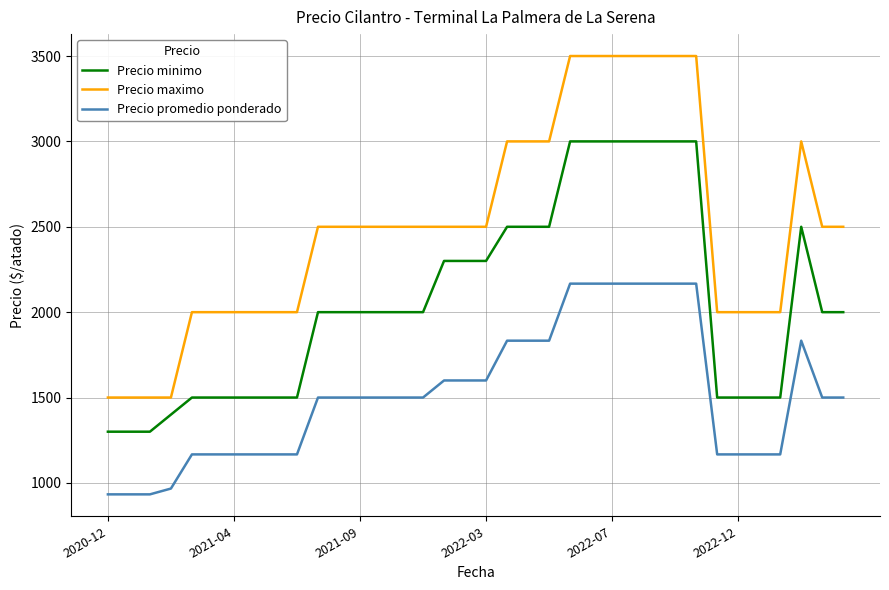

True or false: Precio maximo and Precio promedio ponderado cross at least once.

False